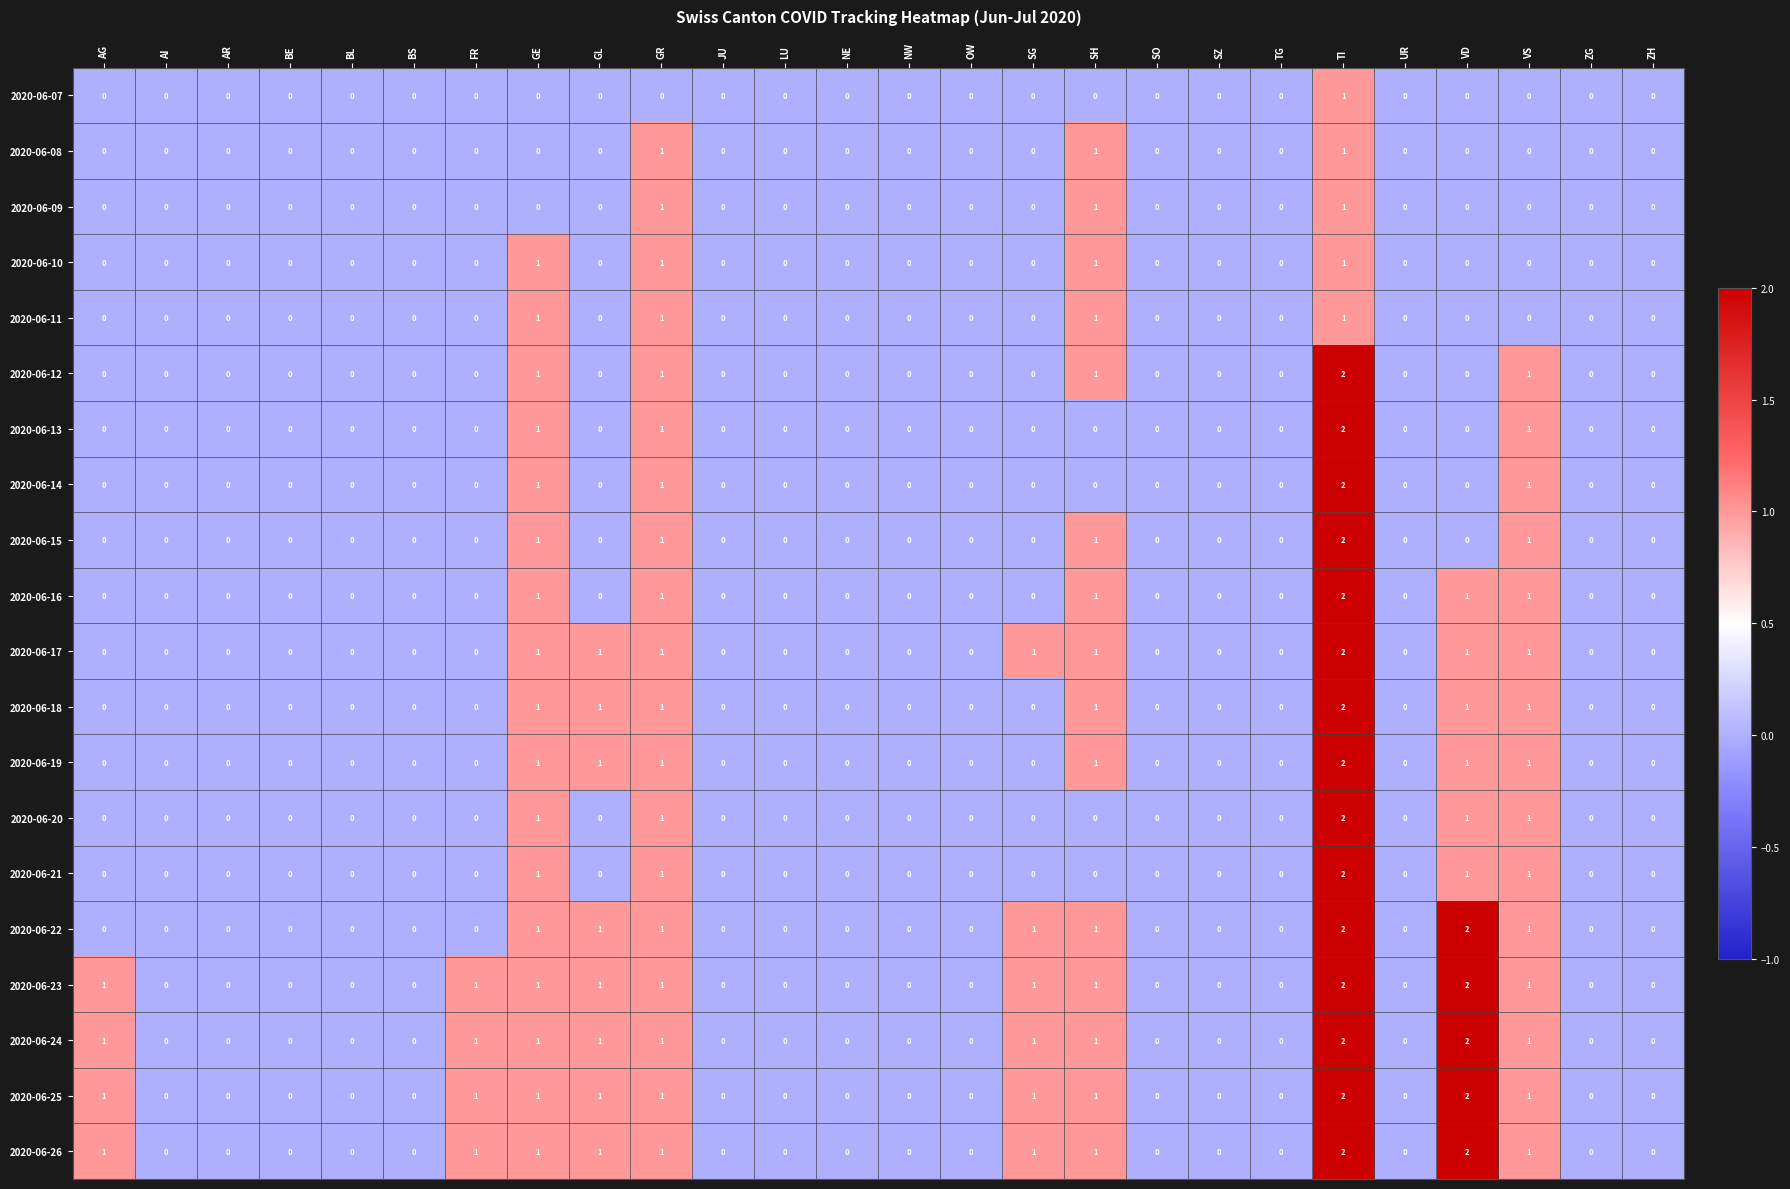

At which category is the sum across all series the highest?

TI